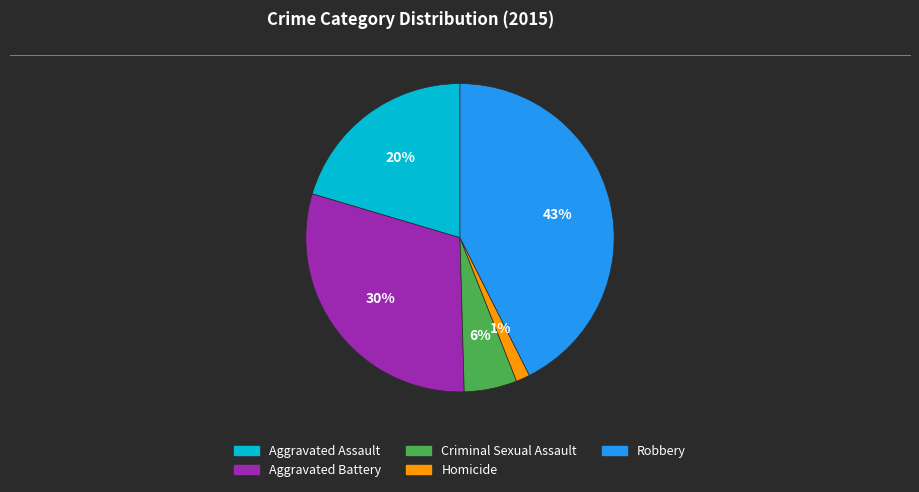

Does Aggravated Assault account for over 50% of the chart?

No